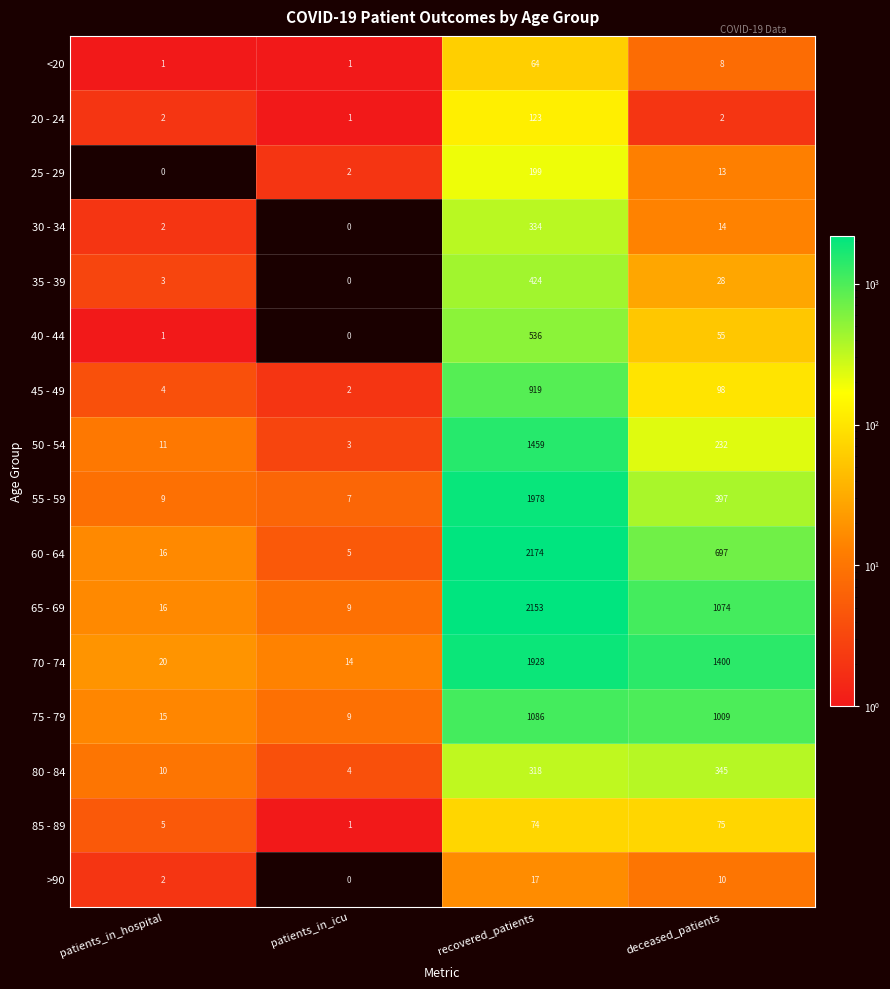

True or false: >90 has a value of 1 at patients_in_hospital.

False